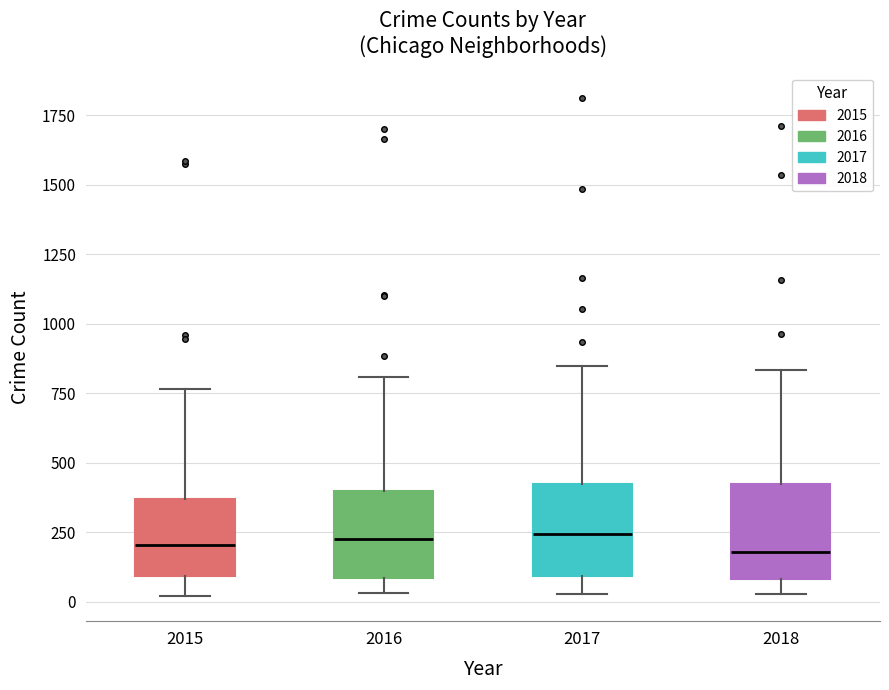

Reading left to right, transcribe this box plot: for each box, give where its median line is, the range the box spans, and where its two whiskers end, as read against the y-axis. The values are not printed on the chart, so give them approximately, as read against the axis.

2015: median 200, box 100 to 350, whiskers 0 to 750
2016: median 250, box 100 to 400, whiskers 50 to 800
2017: median 250, box 100 to 400, whiskers 50 to 850
2018: median 200, box 100 to 400, whiskers 50 to 850